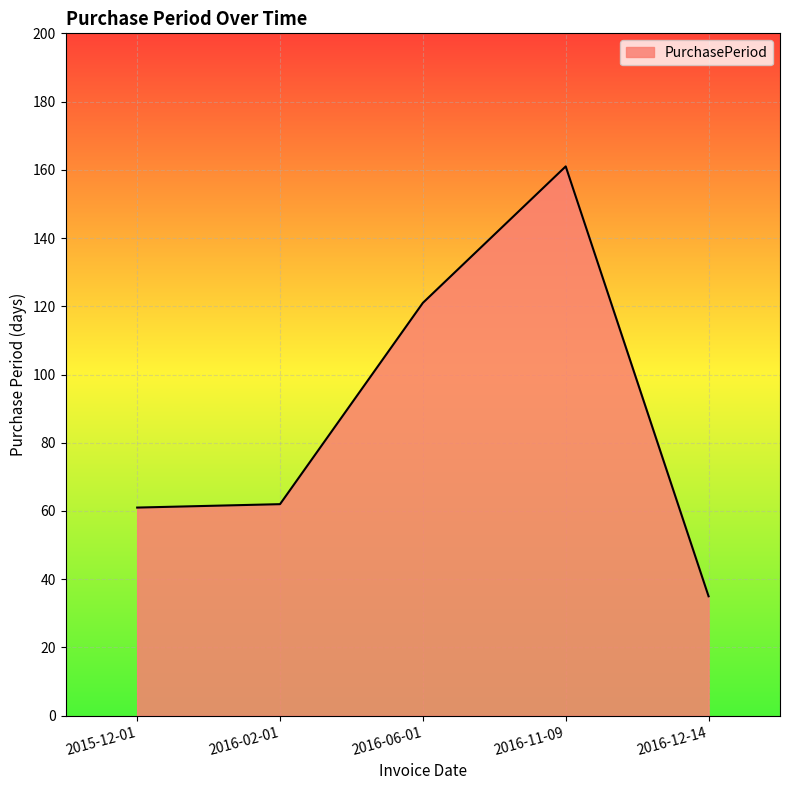

What is the smallest value displayed?

35